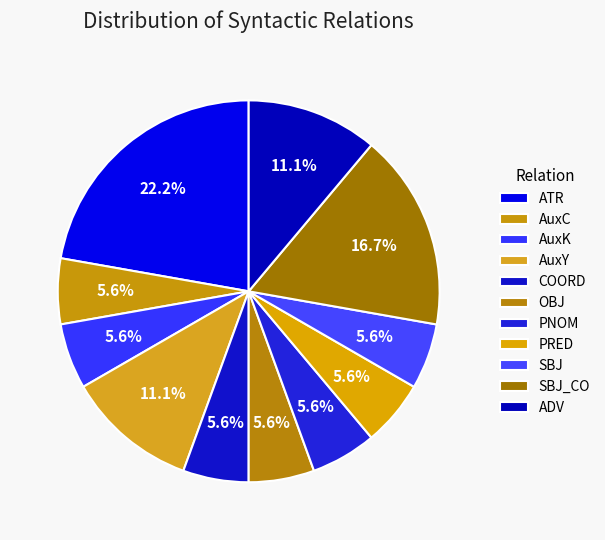

How many segments does this pie chart have?

11